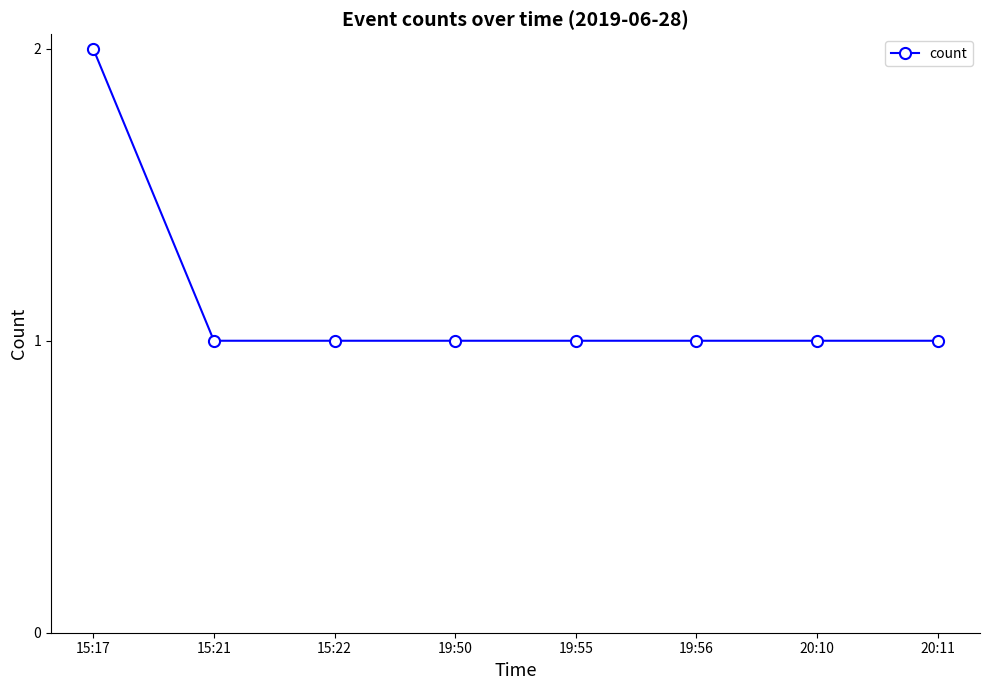

Reading left to right, what are all the values shown in this chart?

15:17=2	15:21=1	15:22=1	19:50=1	19:55=1	19:56=1	20:10=1	20:11=1